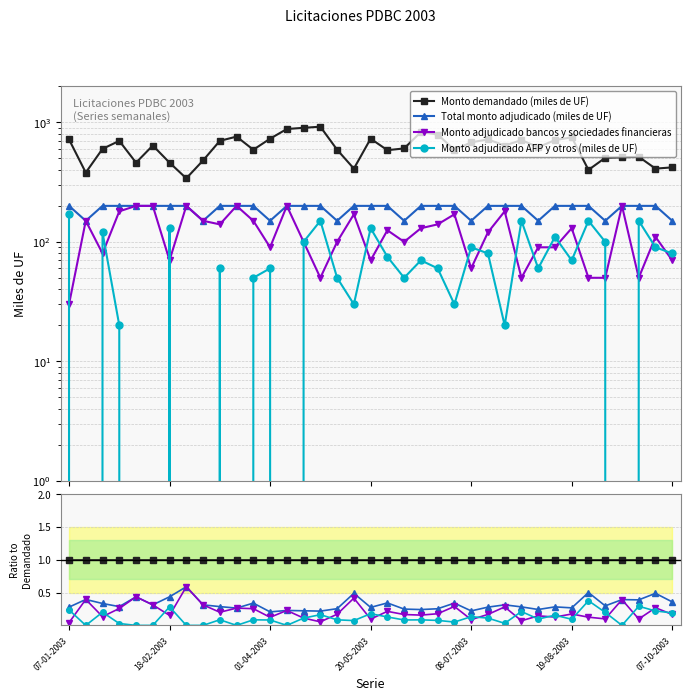

How many interior local valleys does the Monto adjudicado bancos y sociedades financieras series have?

12